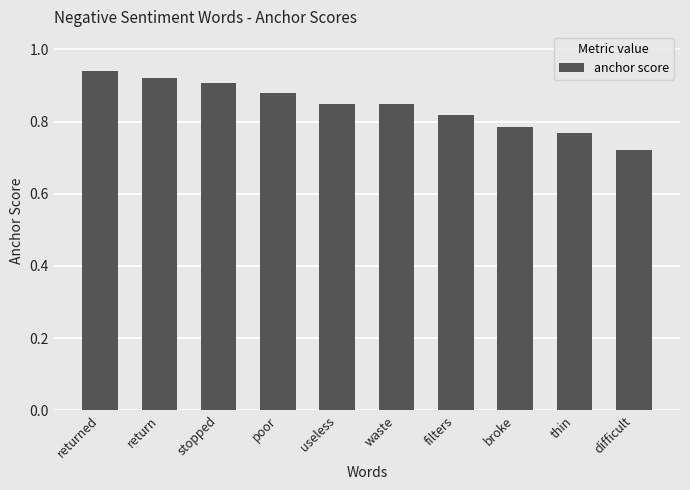

What is the label of the 5th bar from the right?

waste